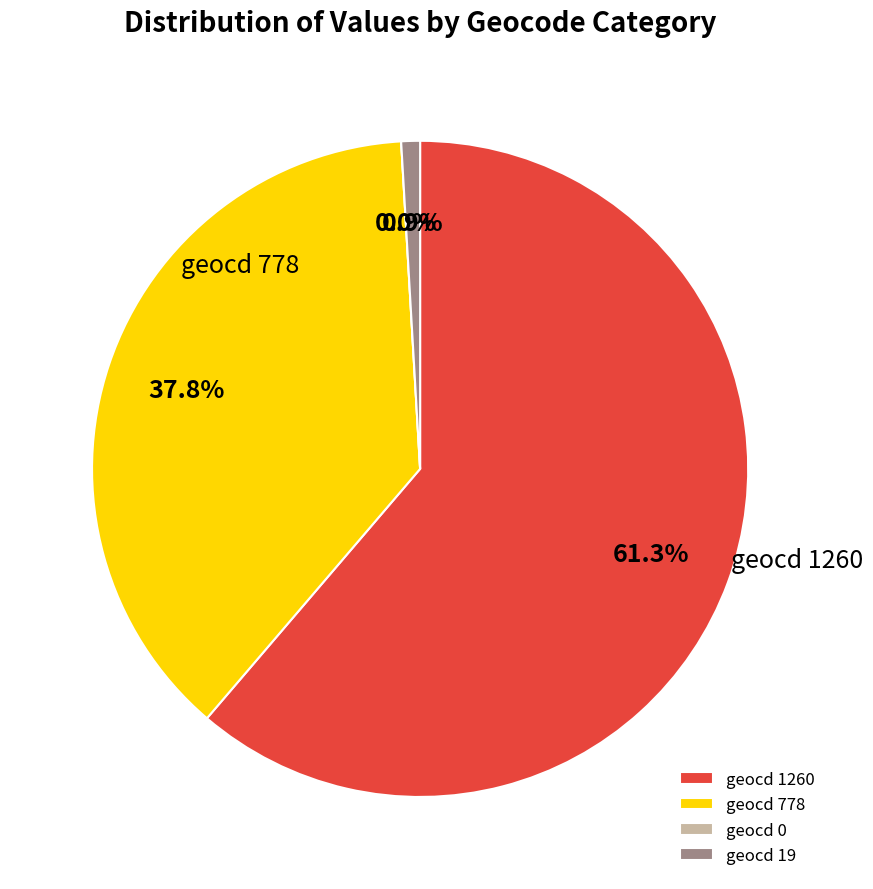

Which category accounts for the majority?

1260